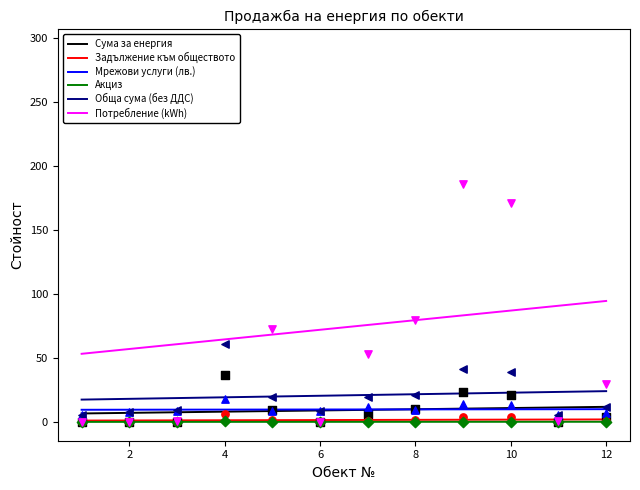

At how many categories does at least one series exceed 73?

6